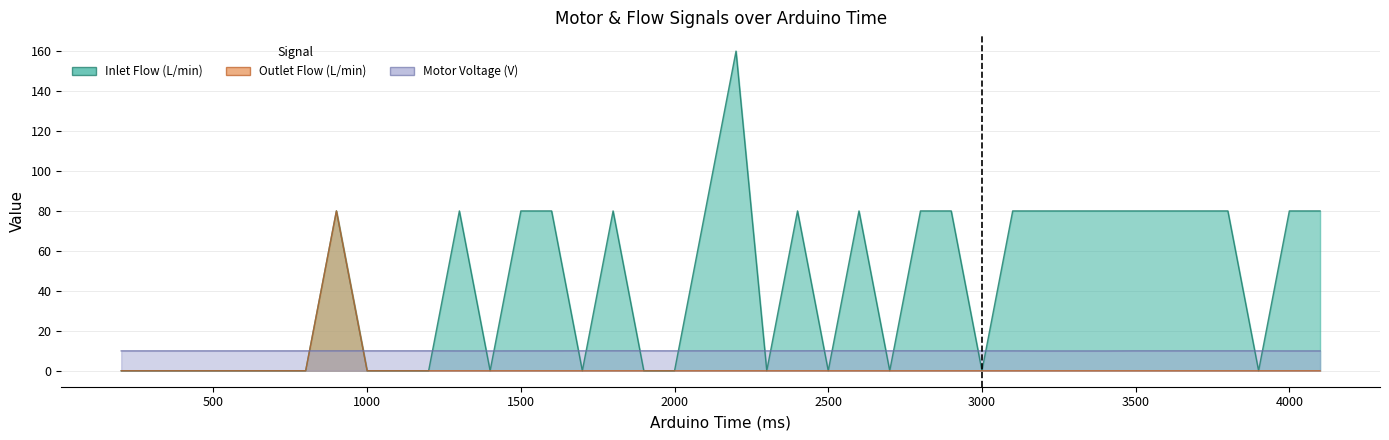

At which label is Inlet Flow (L/min) closest to 80?

900